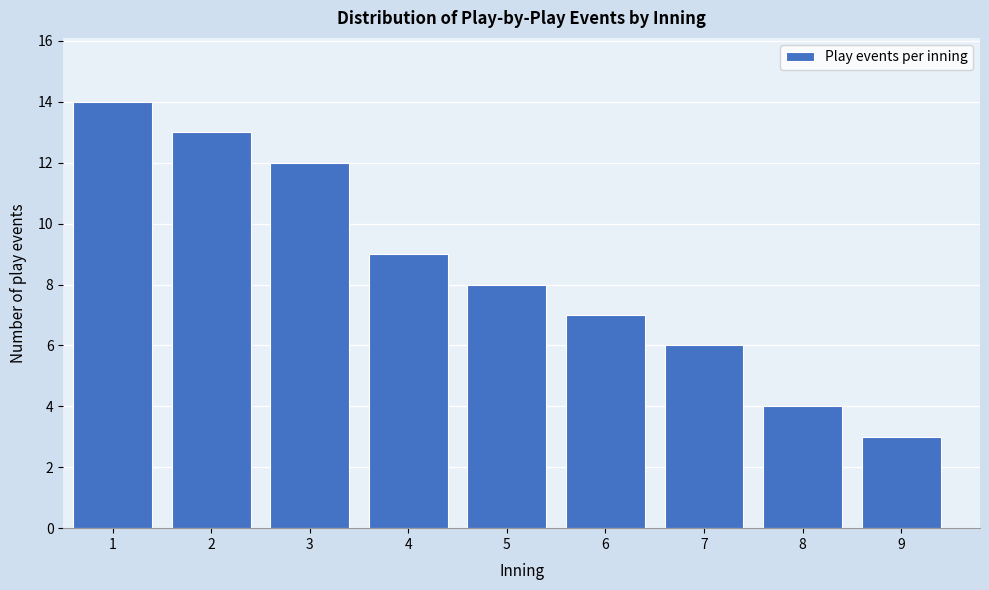

Reading left to right, transcribe all the data shown in this chart.

1=14	2=13	3=12	4=9	5=8	6=7	7=6	8=4	9=3